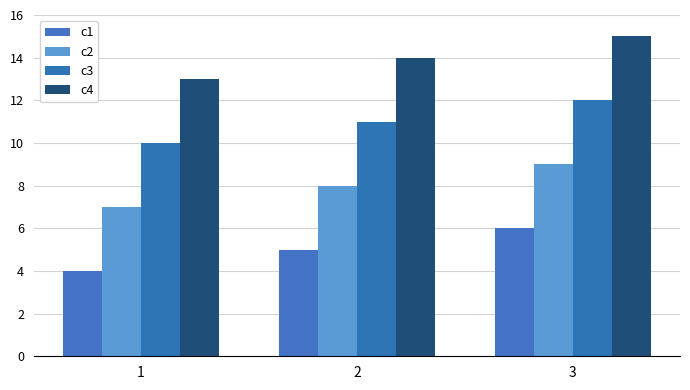

Reading left to right, extract all data points from this chart.

c1: 1=4	2=5	3=6
c2: 1=7	2=8	3=9
c3: 1=10	2=11	3=12
c4: 1=13	2=14	3=15